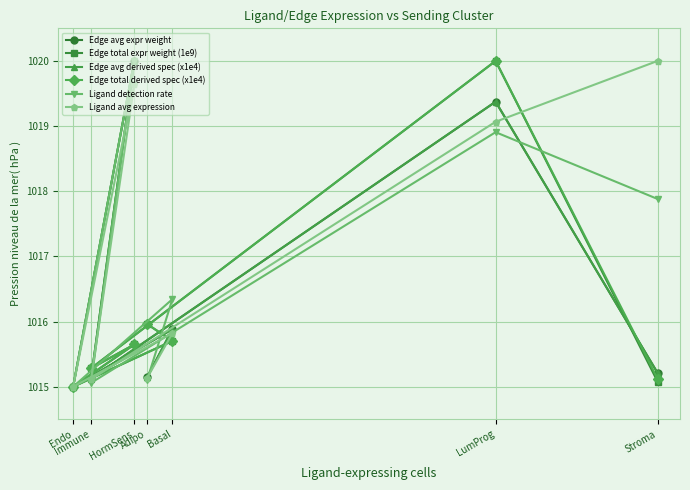

Rank the series by their maximum value, from highest to lowest.

Edge avg expr weight, Edge total expr weight (1e9), Edge avg derived spec (x1e4), Edge total derived spec (x1e4), Ligand detection rate, Ligand avg expression